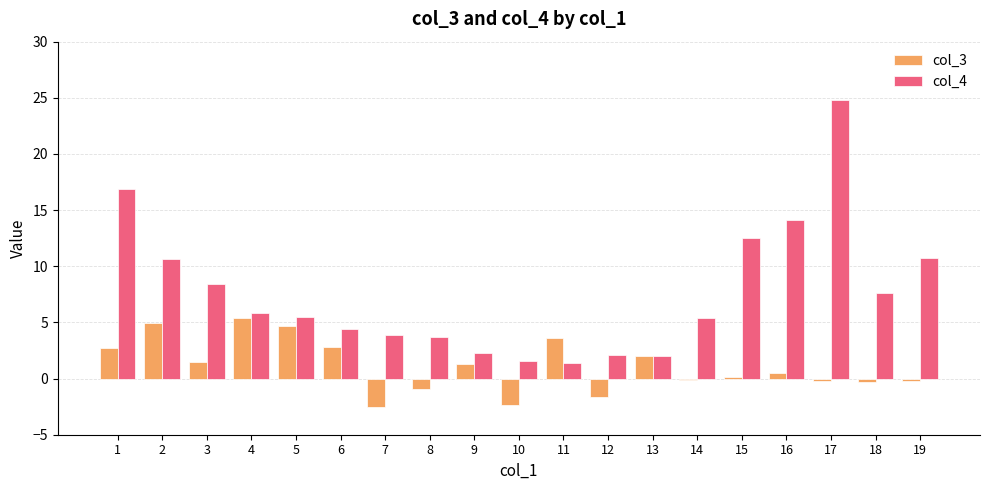

True or false: col_3 has a value of -2.5 at 7.

True